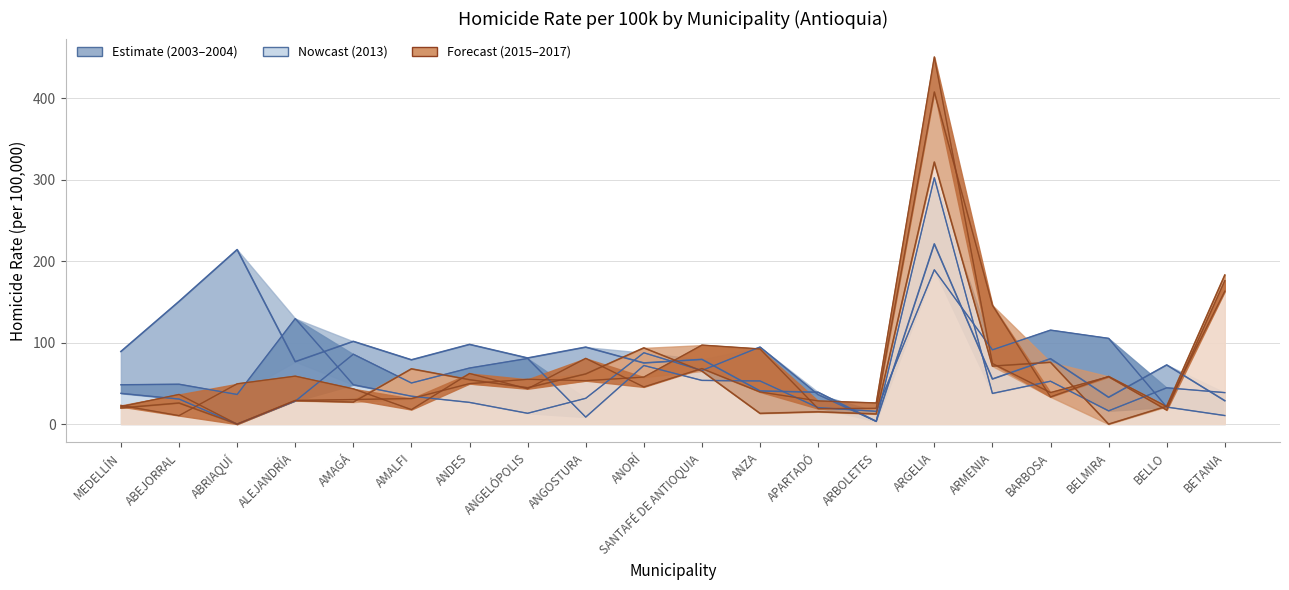

Between ANZA and ANORÍ, which is larger?

ANORÍ